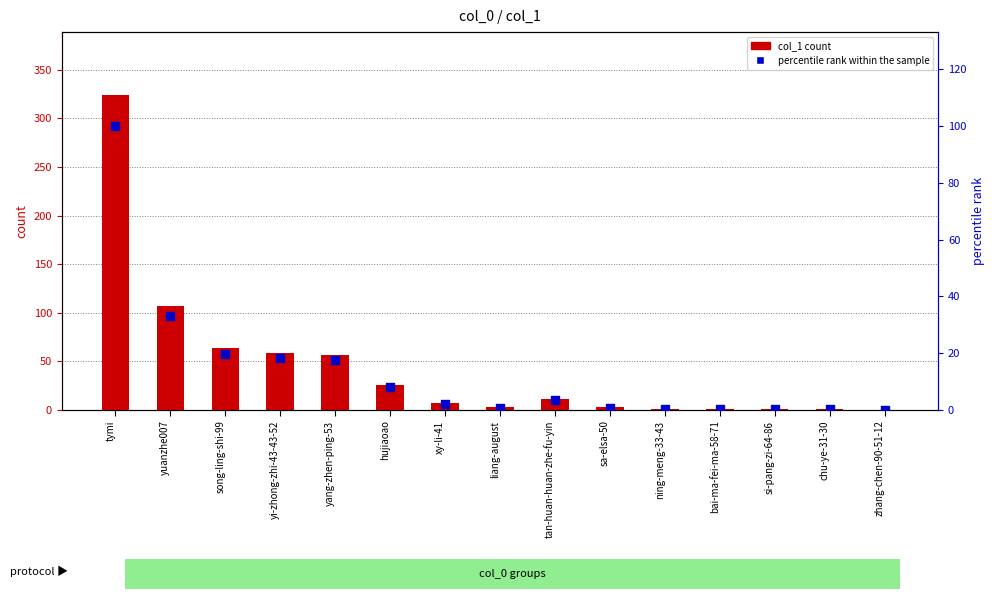

What is the total value across all series at tan-huan-huan-zhe-fu-yin?

14.4